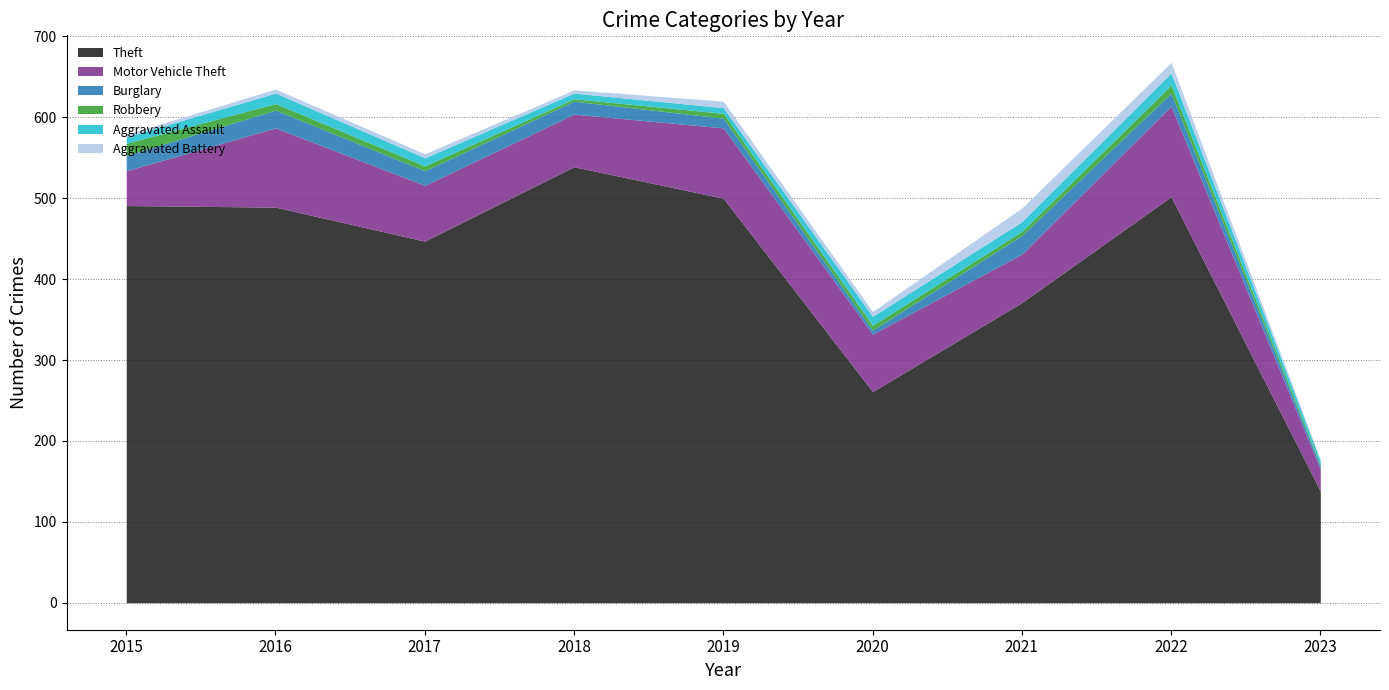

What is the difference between the Burglary values at 2022 and 2019?

4